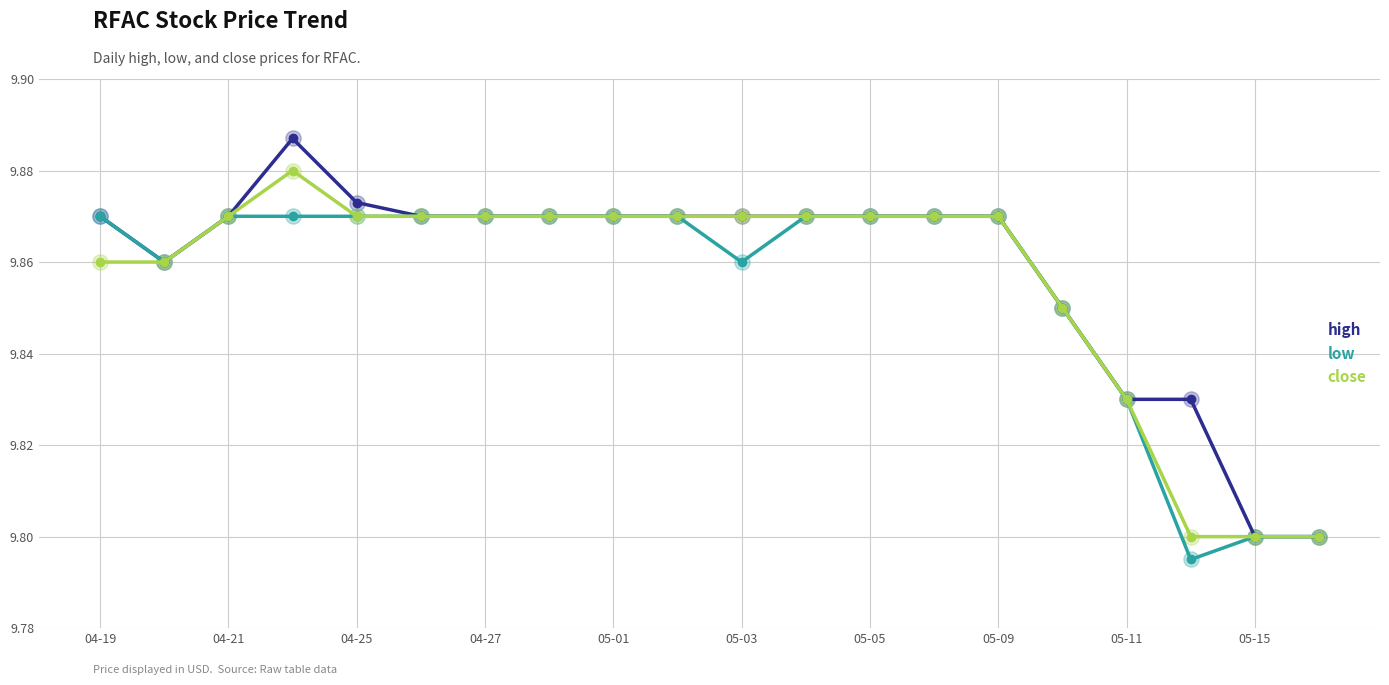

At how many categories does at least one series exceed 9?

20